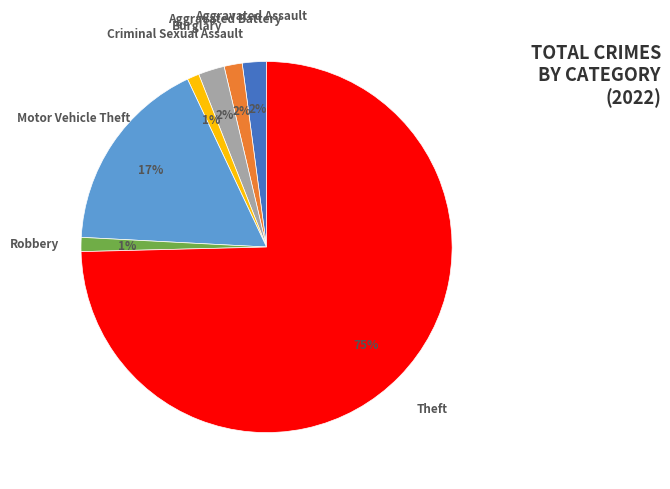

To the nearest percent, what is the difference between the largest and smallest slice percentages?

74%